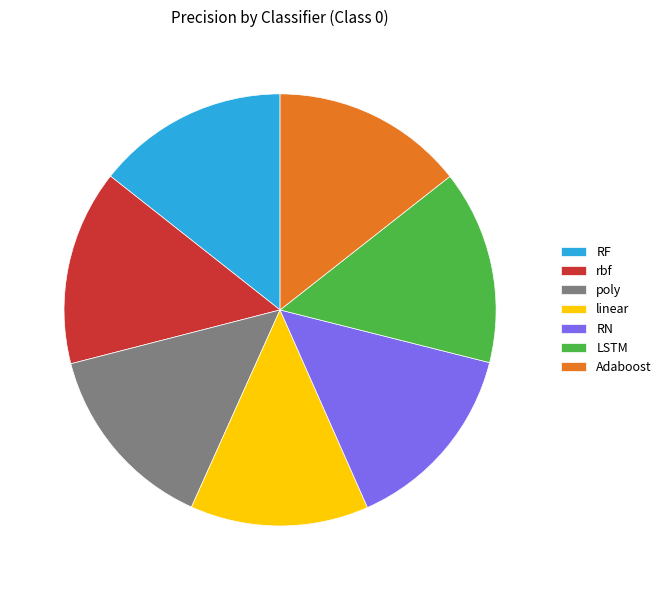

Do RF and poly together represent more than half of the pie?

No